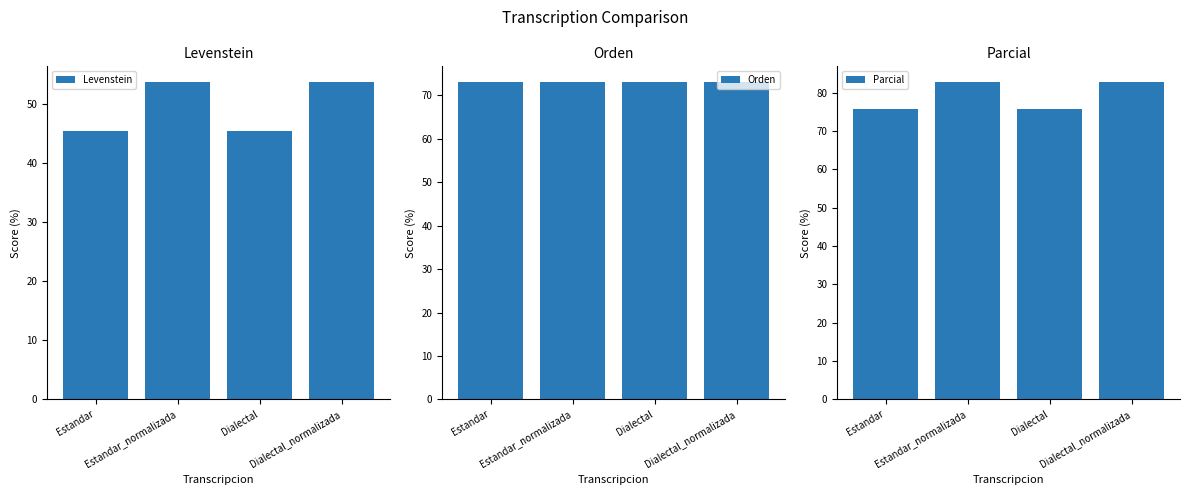

What are all the series names shown in the legend?

Levenstein, Orden, Parcial